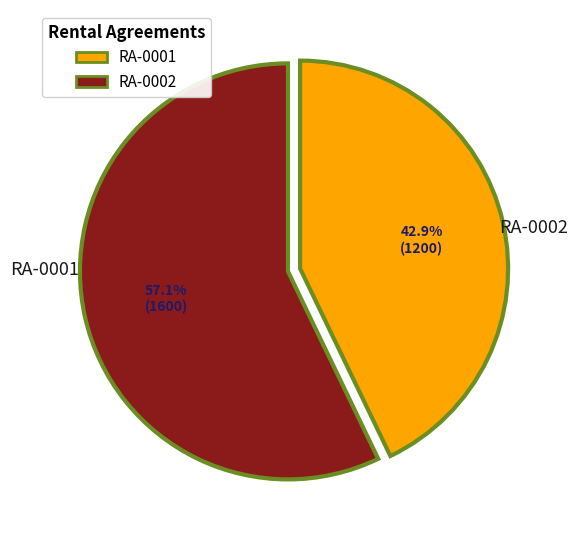

What percentage is the RA-0001 slice, to the nearest percent?

43%